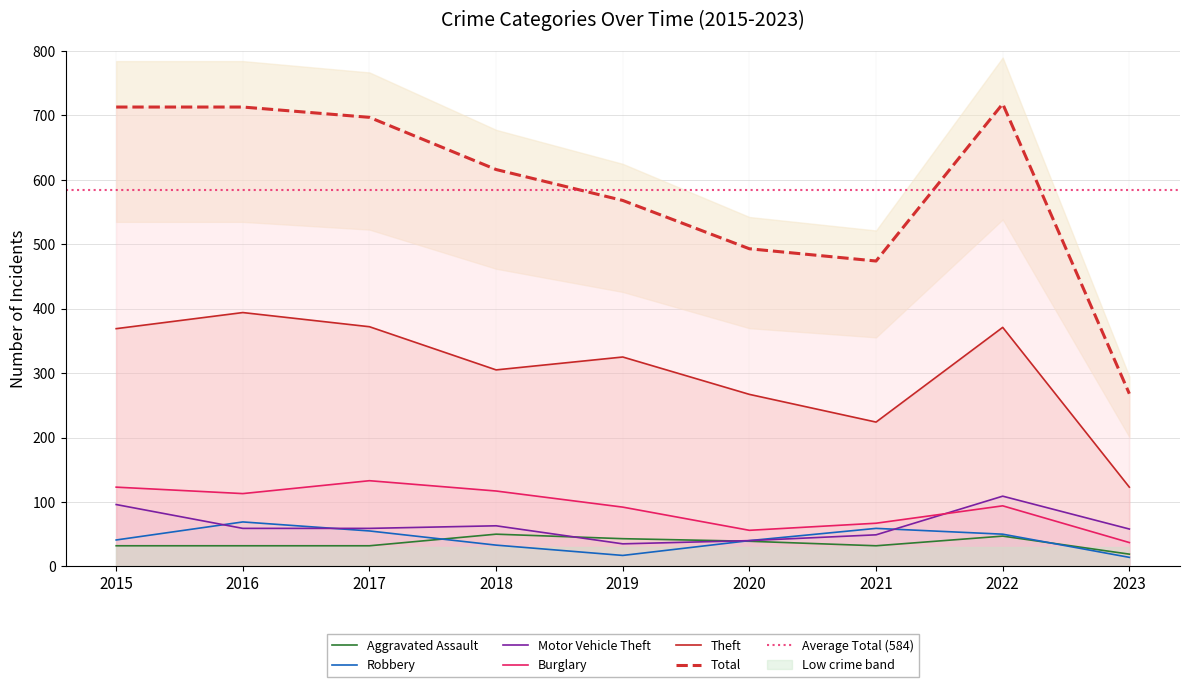

Is it true that Burglary equals 113 at 2016?

True